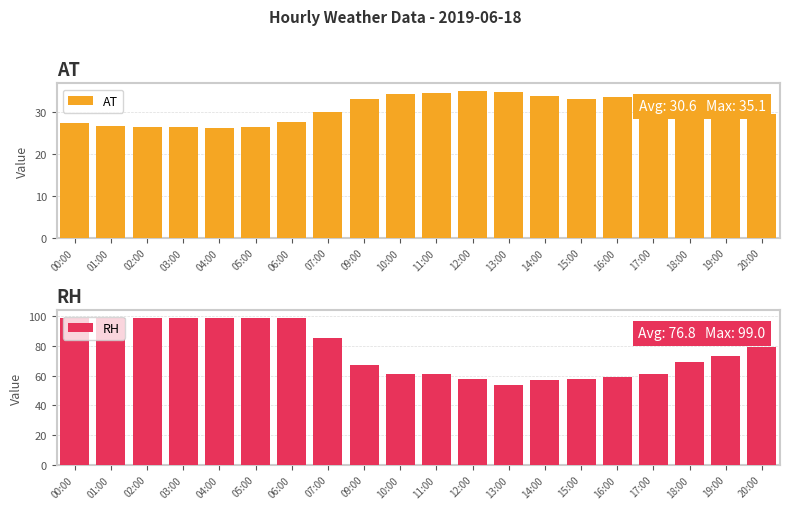

What is the average value of the AT series?

30.6